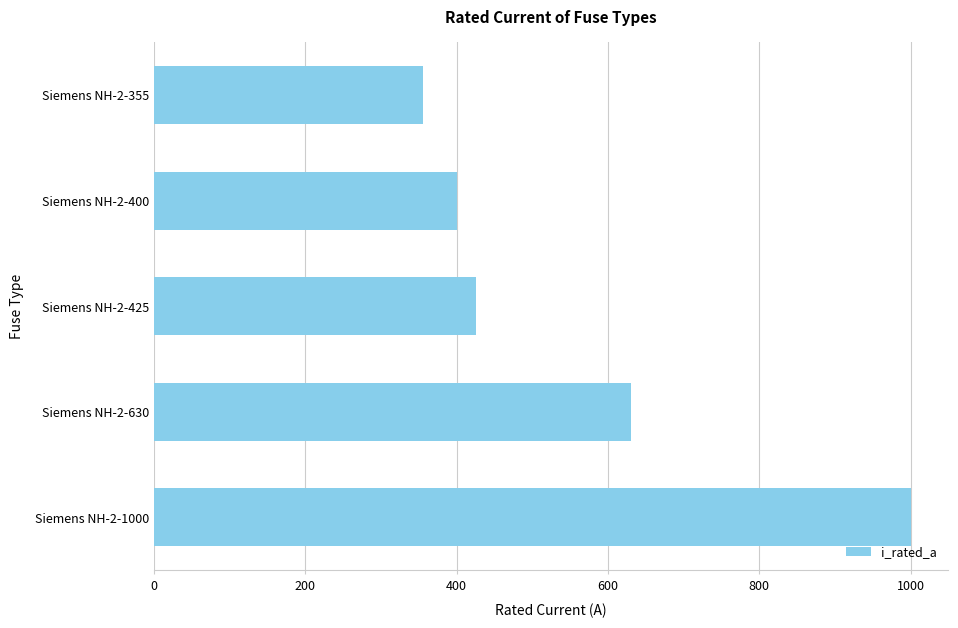

What is the greatest value displayed?

1000